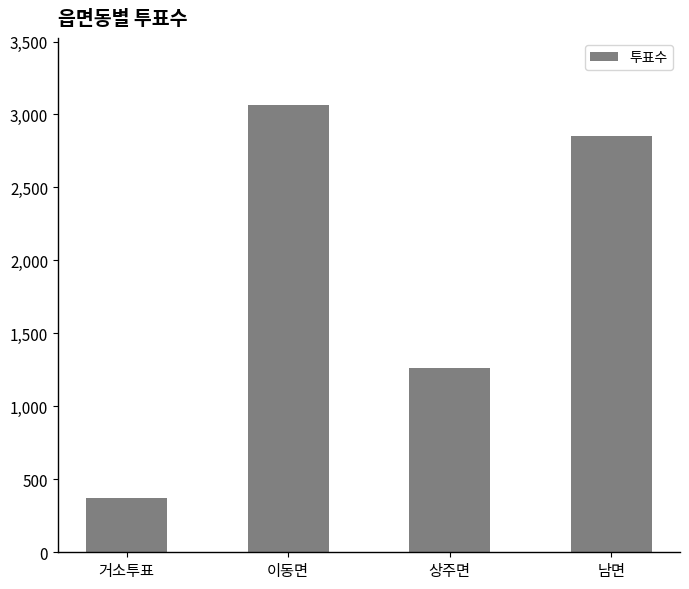

What is the approximate value at 거소투표, to the nearest 10?

370